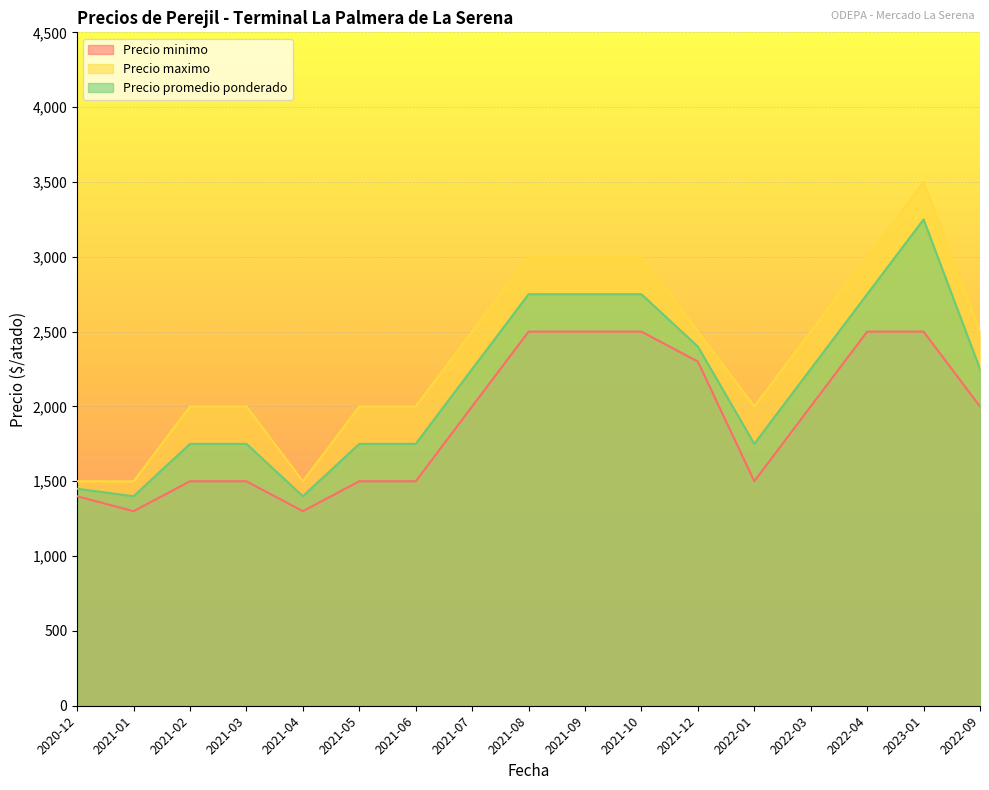

What is the label of the 15th point from the right?

2021-02